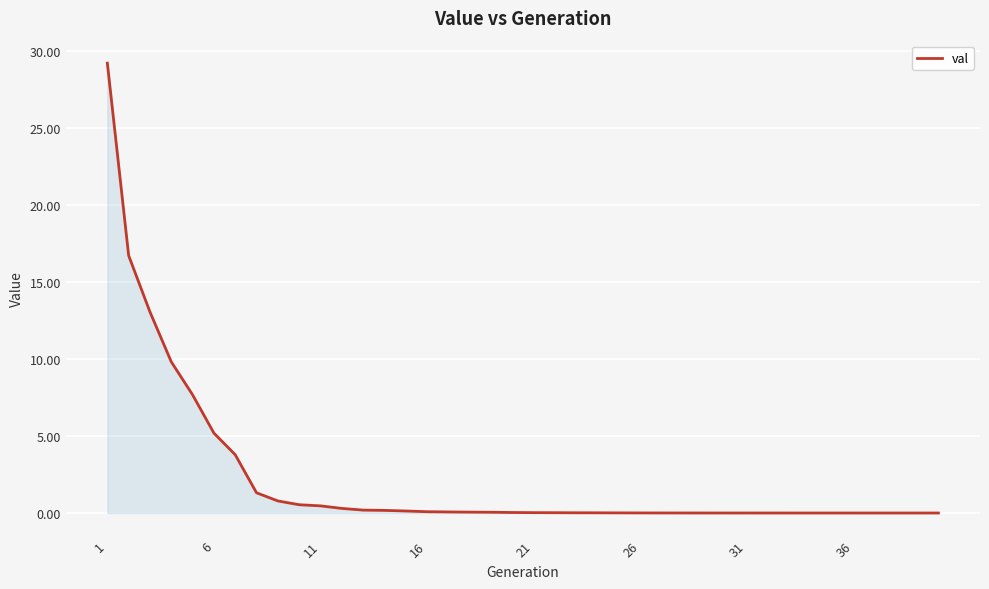

What is the average value?

2.2